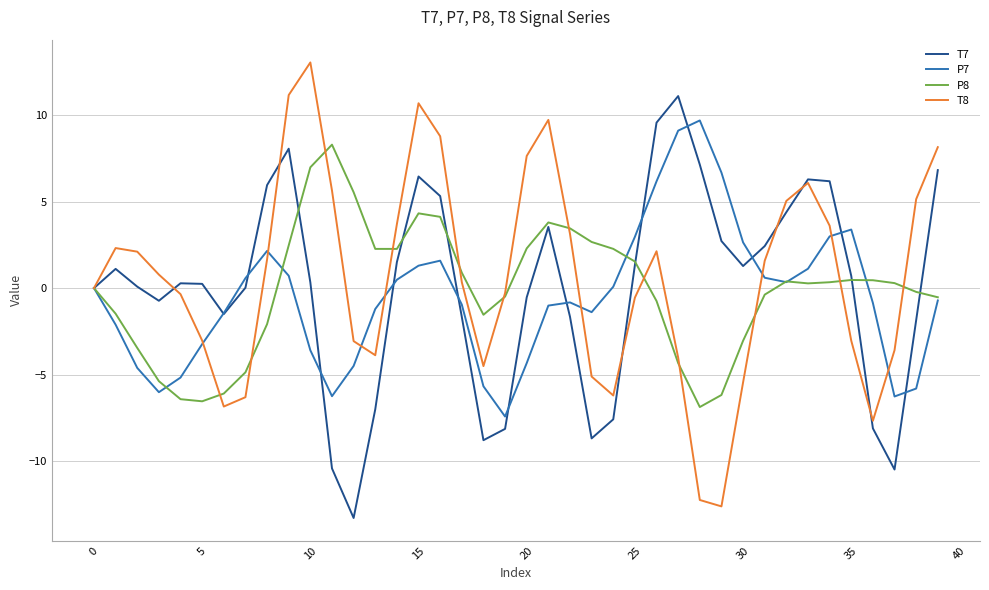

What is the maximum value shown in the chart?

13.0